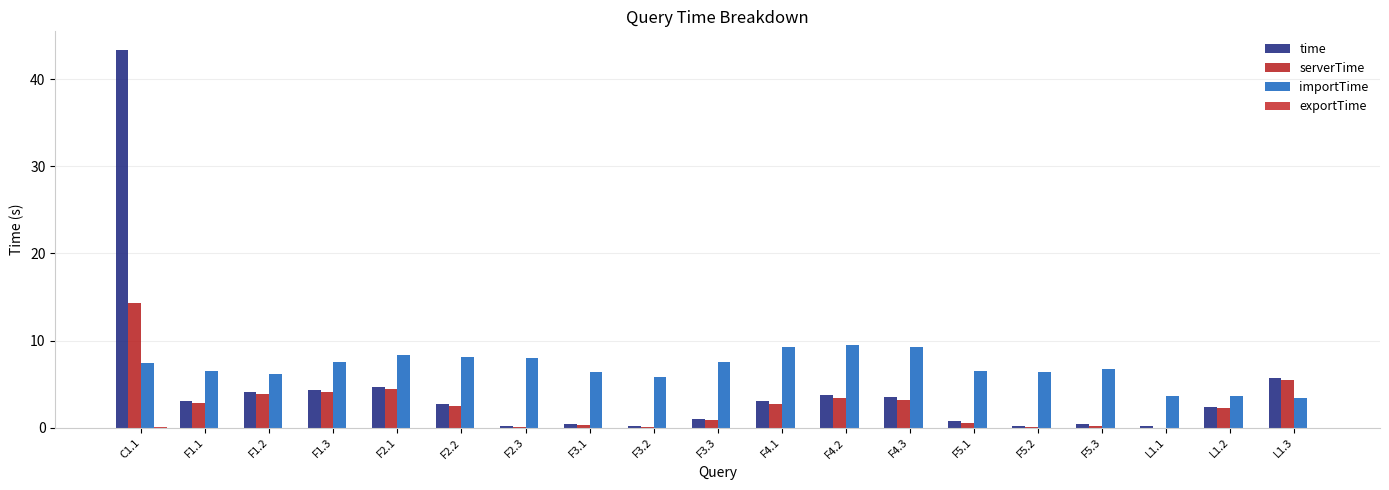

How many categories are shown in the chart?

19